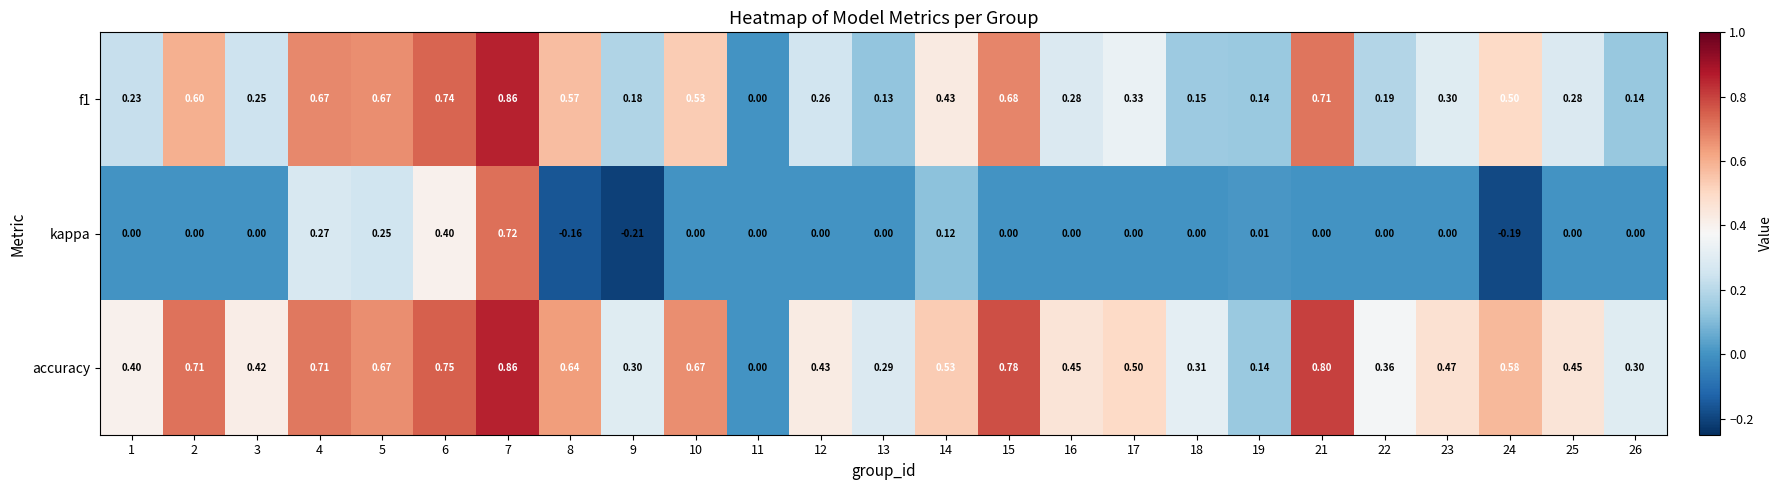

Which series has the widest spread of values?

kappa